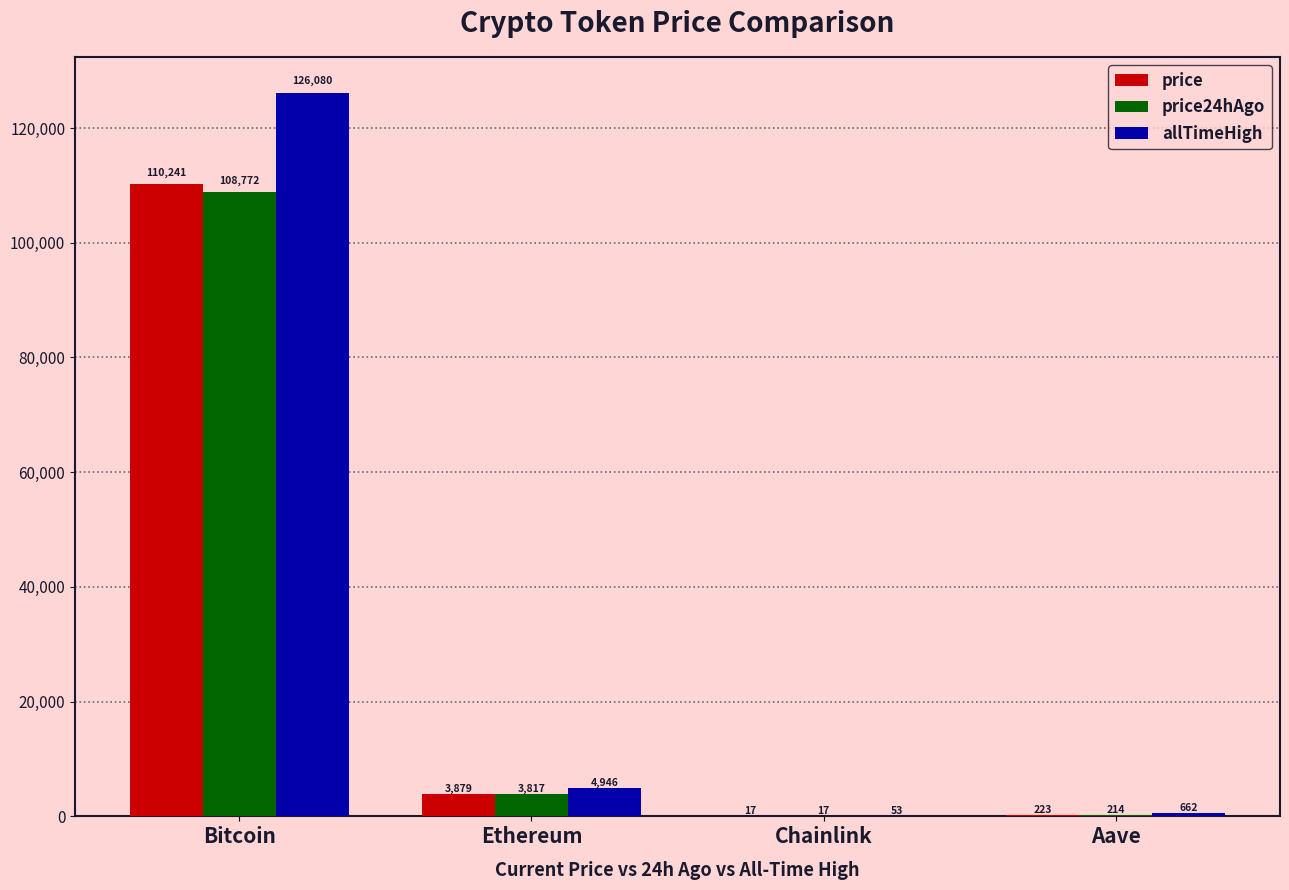

What is the sum of all price values?

114360.5